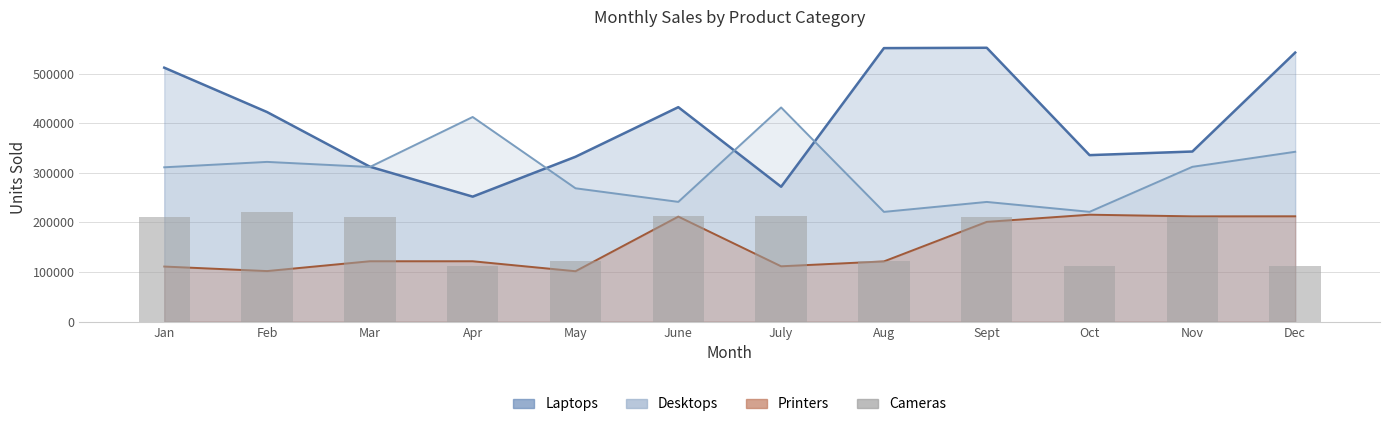

Reading right to left, extract all data points from this chart.

112050	211518	111517	211493	121784	211976	212279	121357	111278	211403	221988	211217